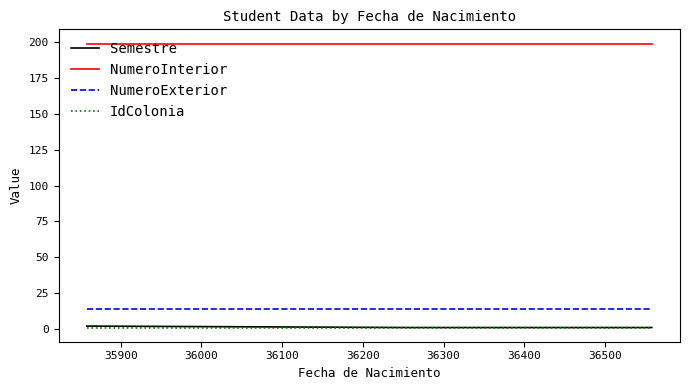

What is the greatest value displayed?

199